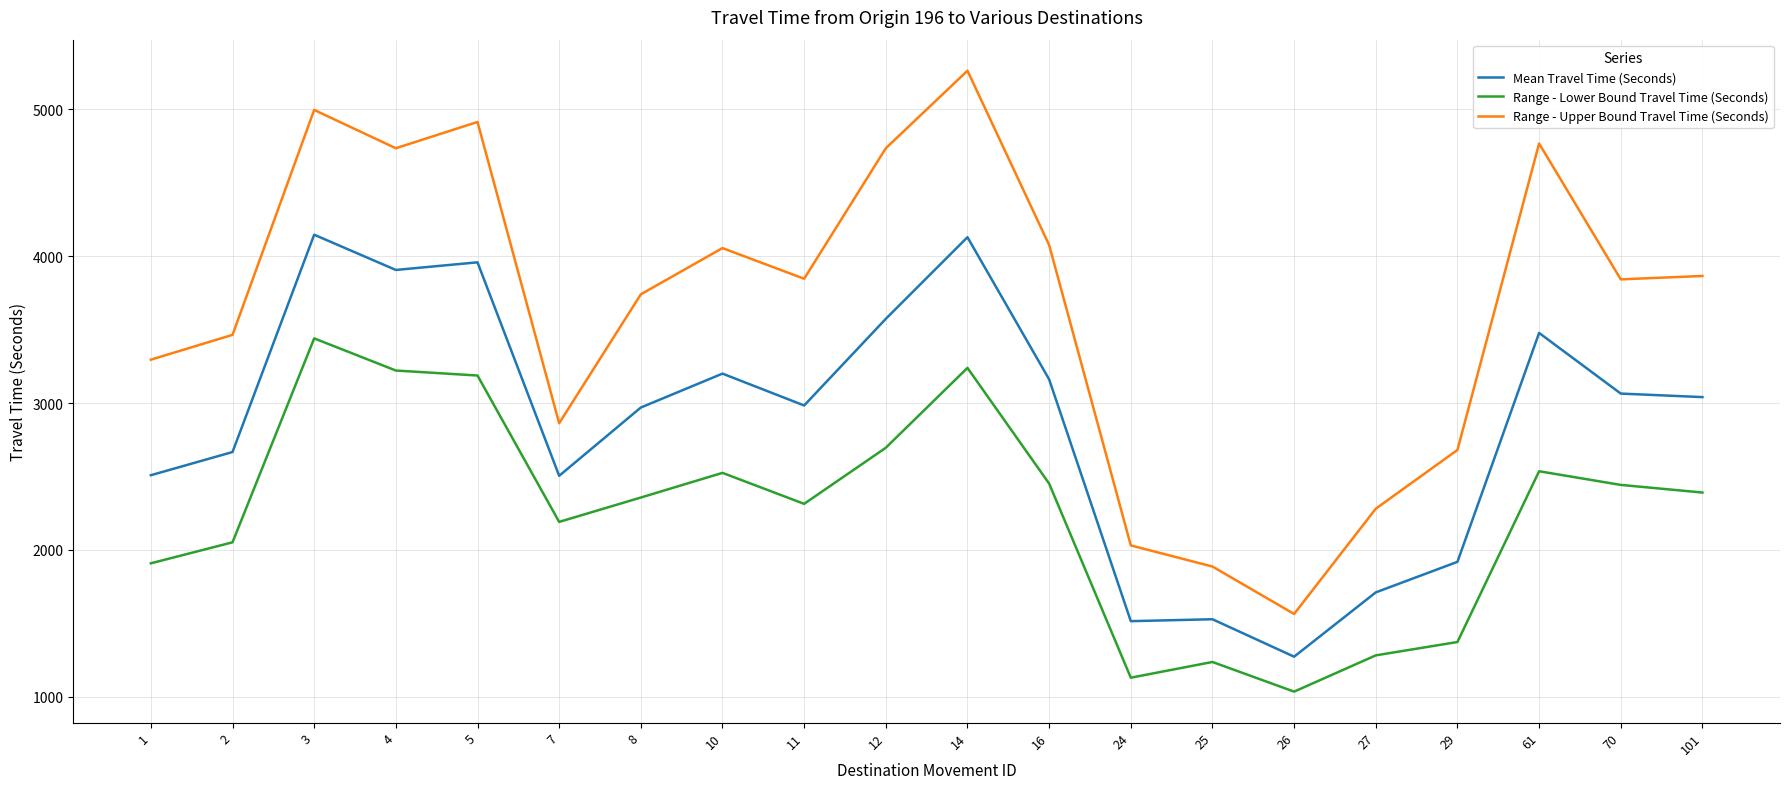

How many lines are shown in the chart?

3